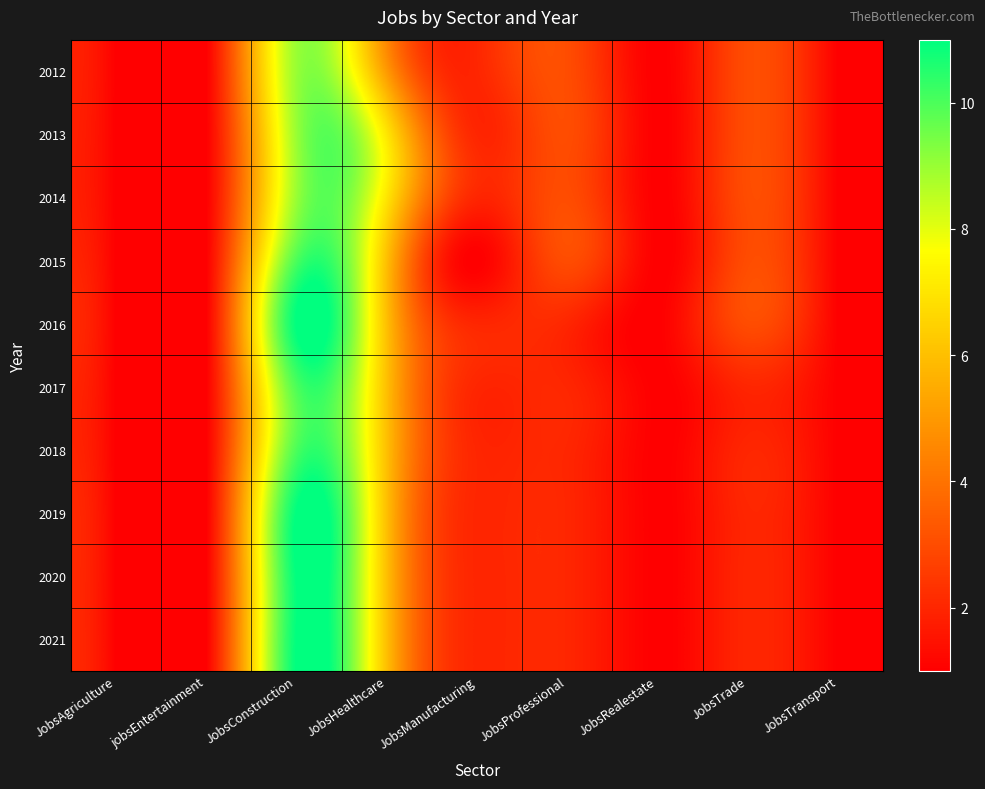

At which category is the sum across all series the highest?

JobsConstruction